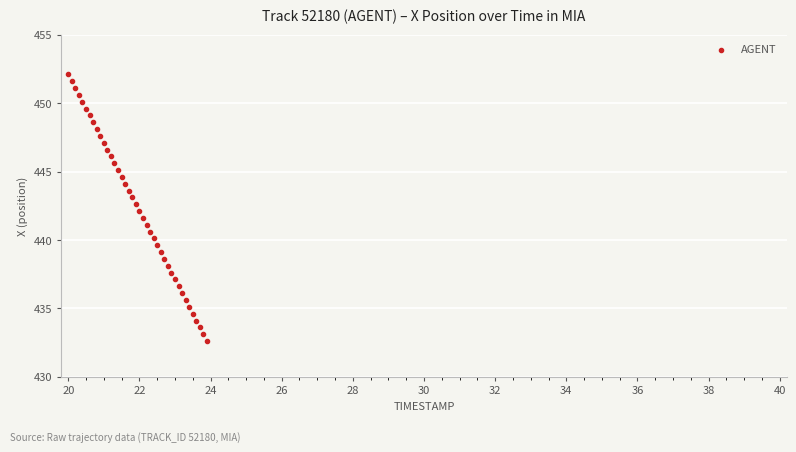

What is the range of Y values (max minus min)?

19.5